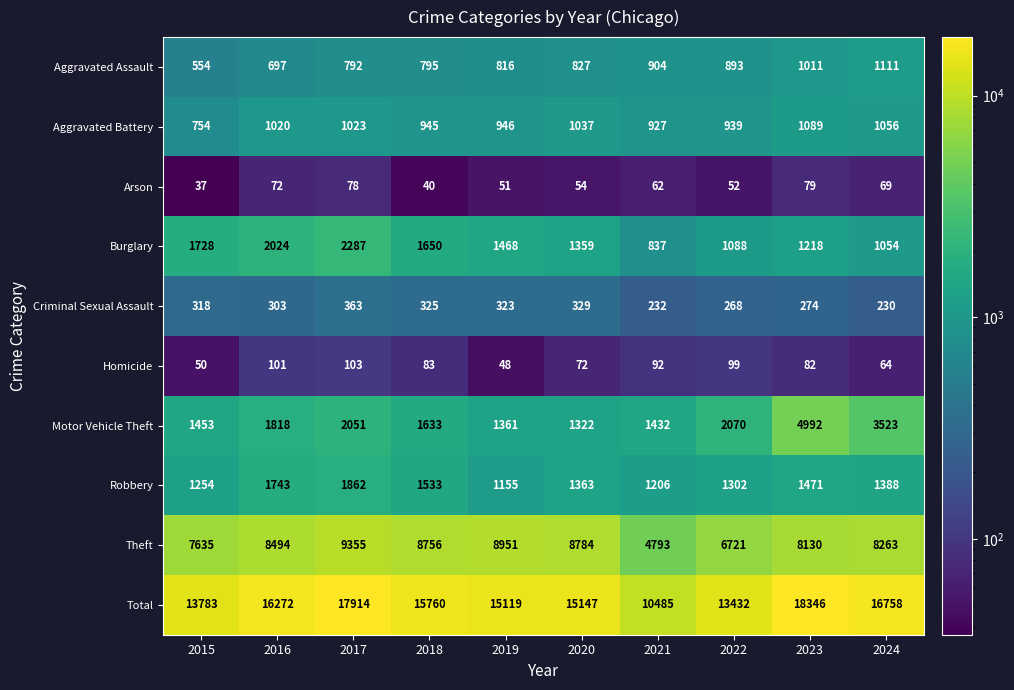

How many data points in Robbery are less than 1388?

5